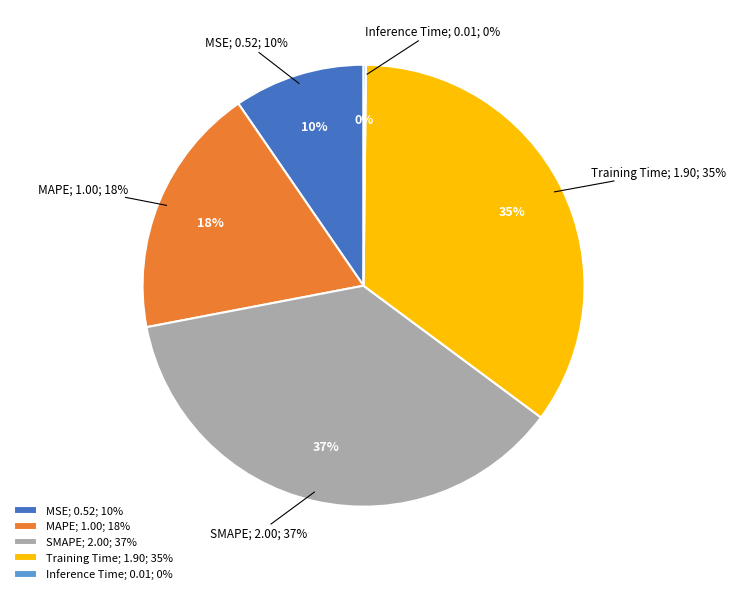

Between Inference Time and MAPE, which is larger?

MAPE